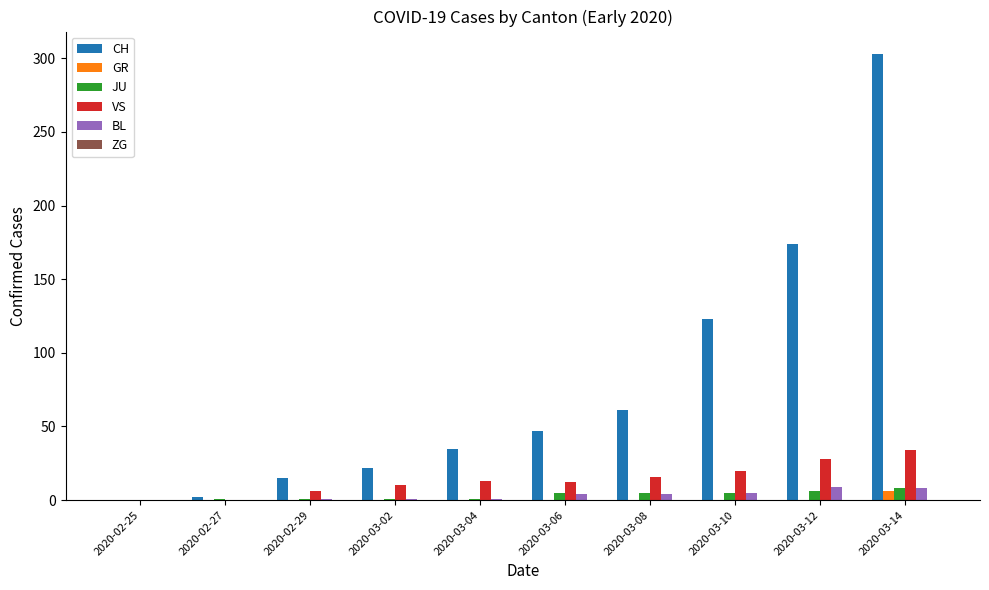

Count the number of categories in the chart.

10